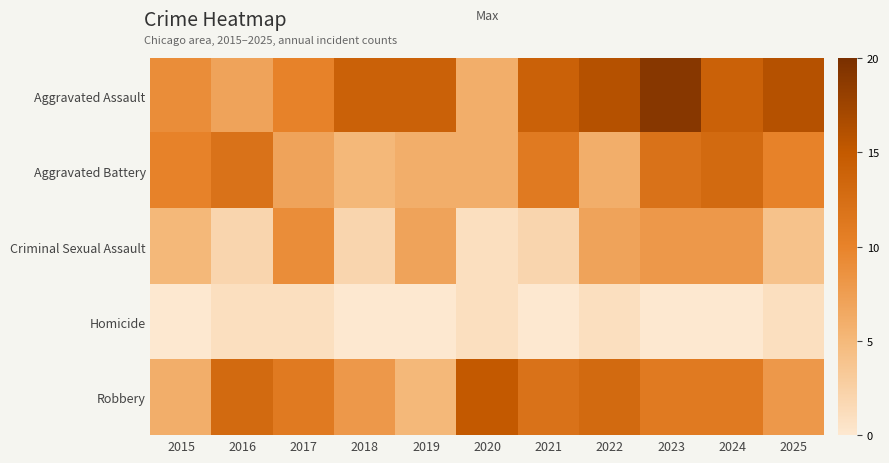

Between 2016 and 2025, which is larger?

2025